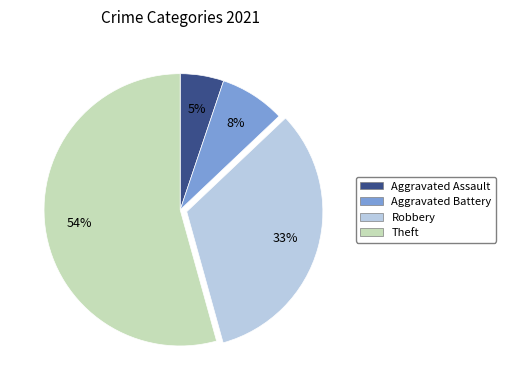

True or false: Aggravated Assault accounts for 5% of the total.

True